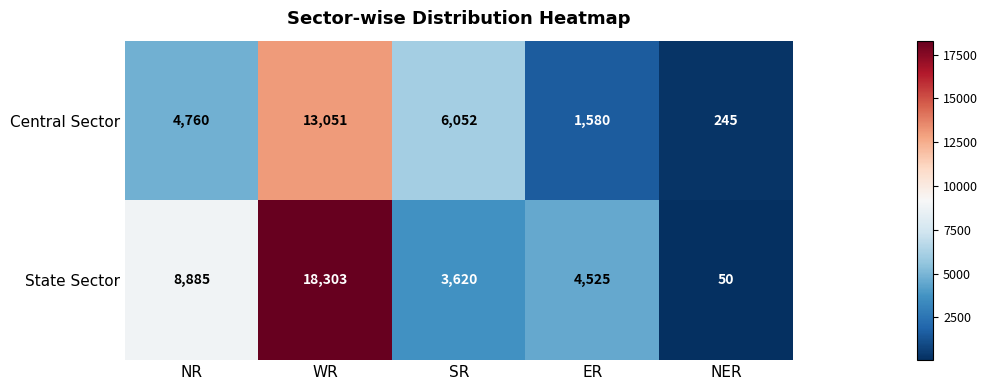

What is the sum of all State Sector values?

35383